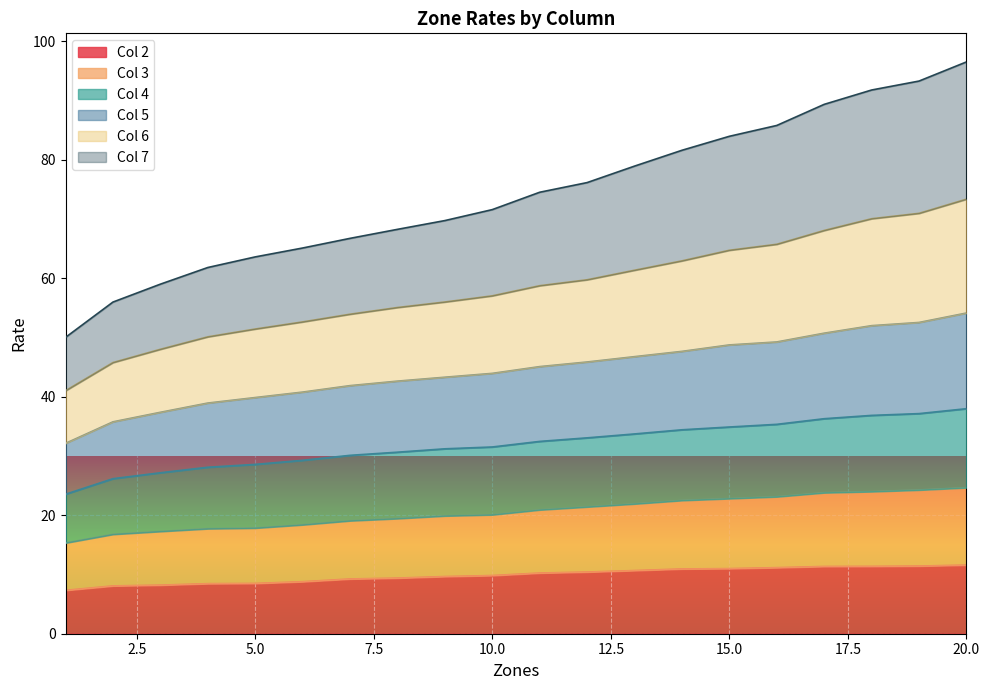

What is the highest value of the Col 2 series?

11.6